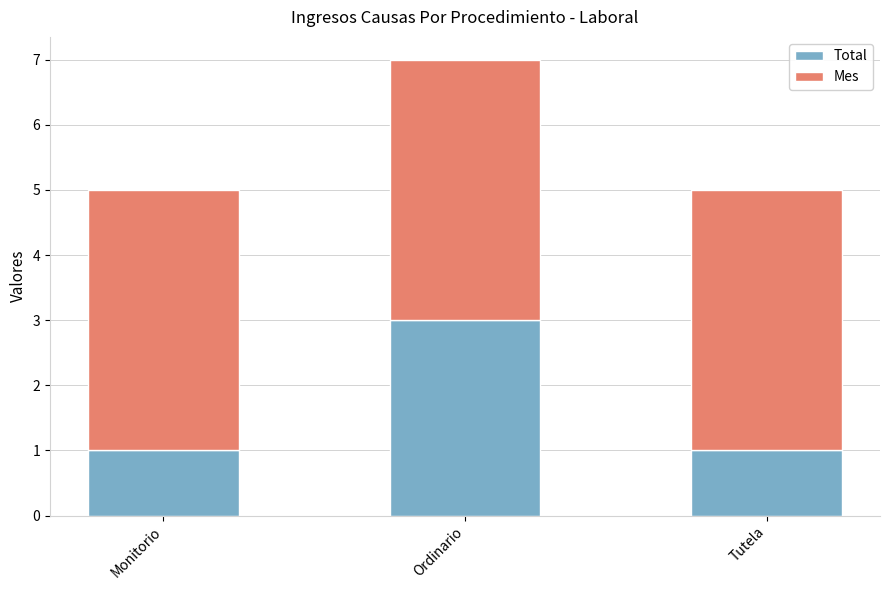

Reading left to right, what are the values for Total?

1	3	1